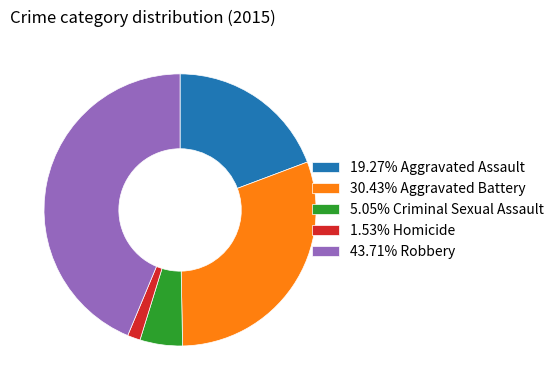

Is 43.71% Robbery the majority of the pie?

No